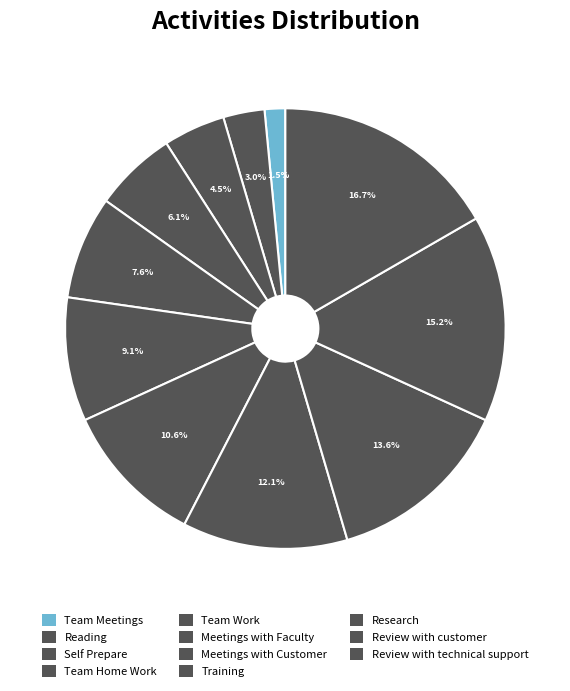

Does any single category account for the majority?

No